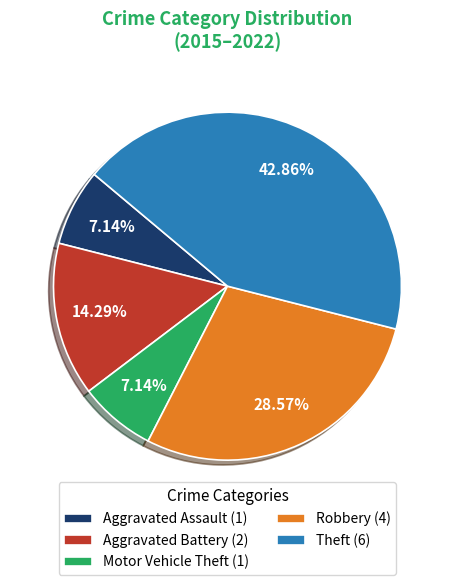

Approximately how many times larger is the value at Aggravated Assault (1) compared to Aggravated Battery (2)?

0.5